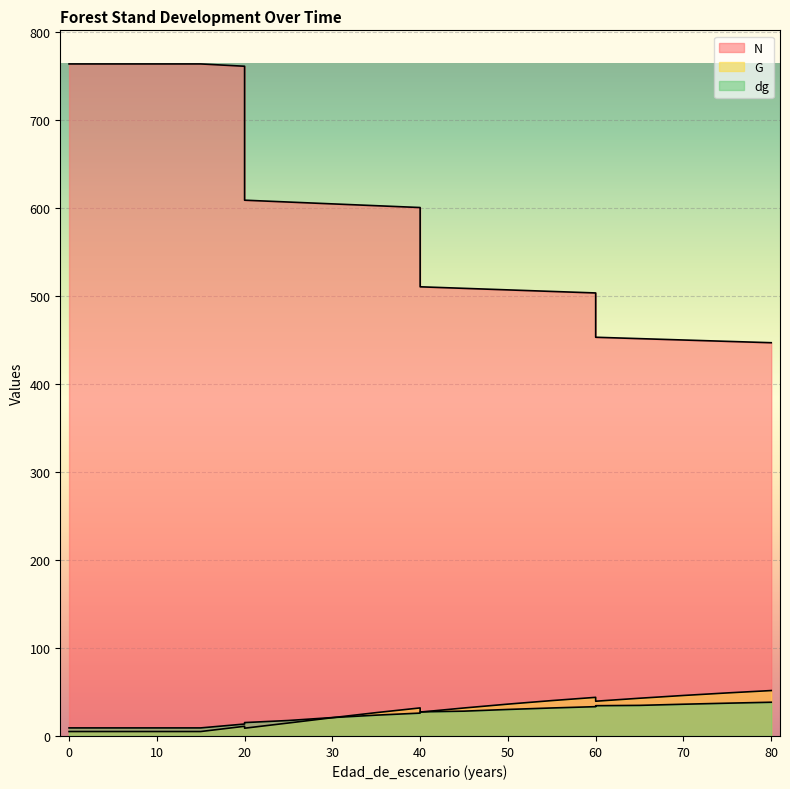

The dg series shows 20.9 at 30. True or false?

True